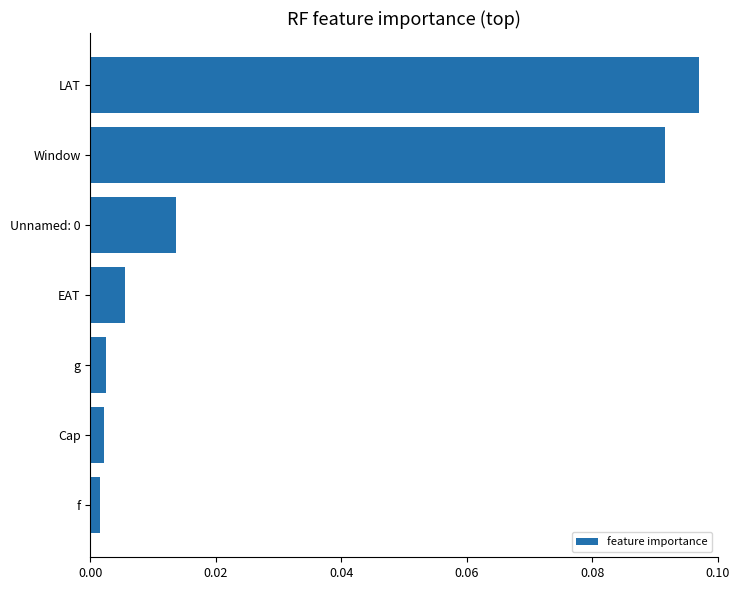

The value at Window is 0.0. True or false?

False